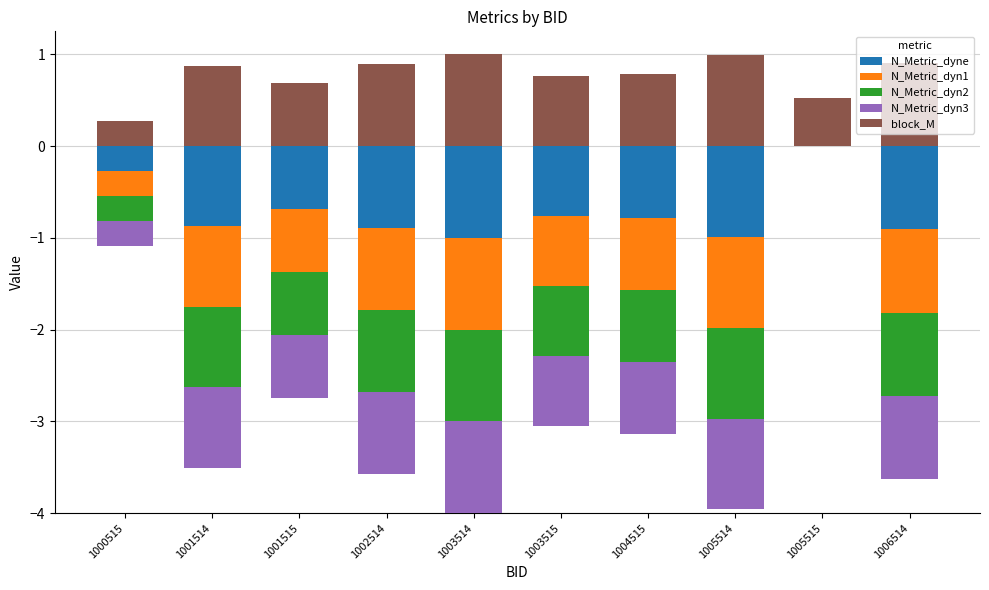

What is the highest value of the block_M series?

1.0